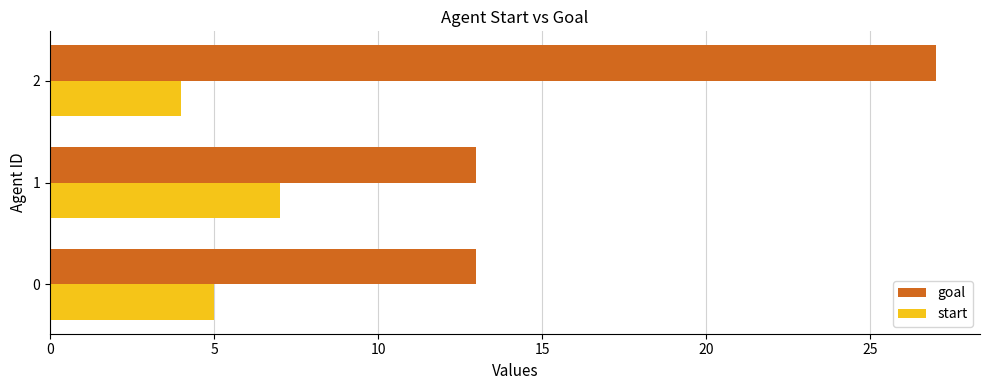

True or false: goal has a value of 27 at 2.

True